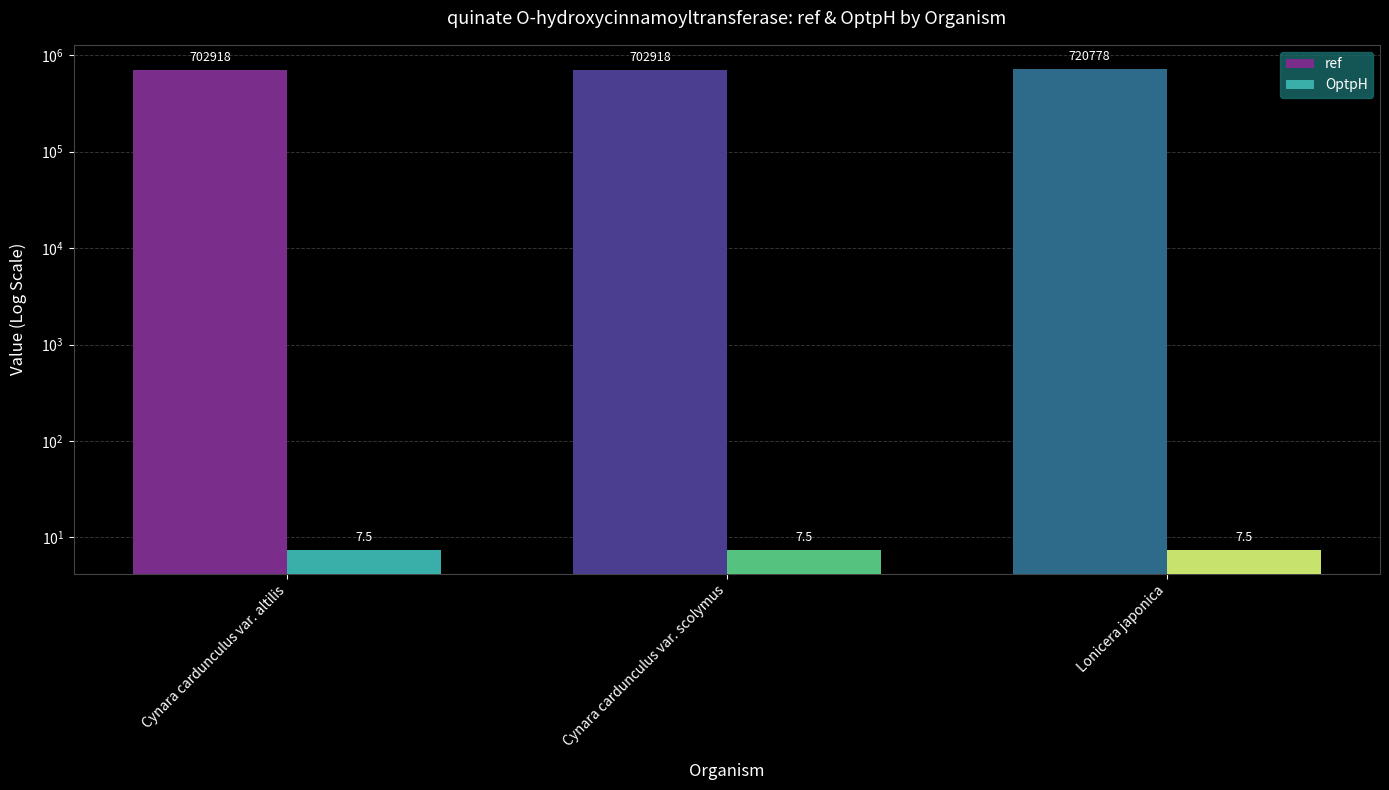

What is the greatest value displayed?

720778.0